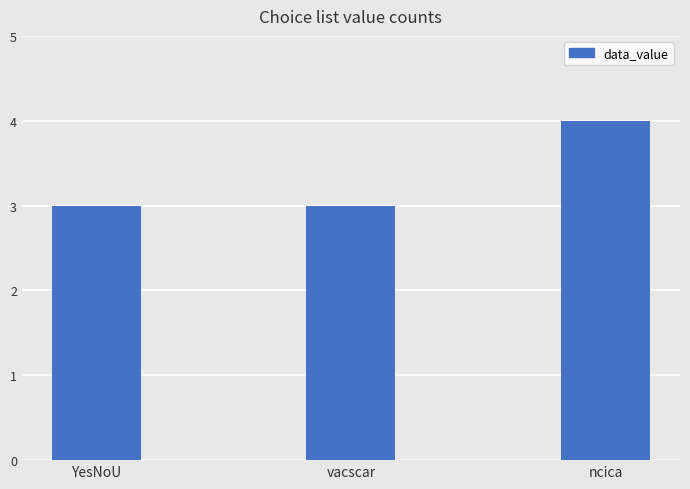

What is the label of the 3rd bar from the left?

ncica